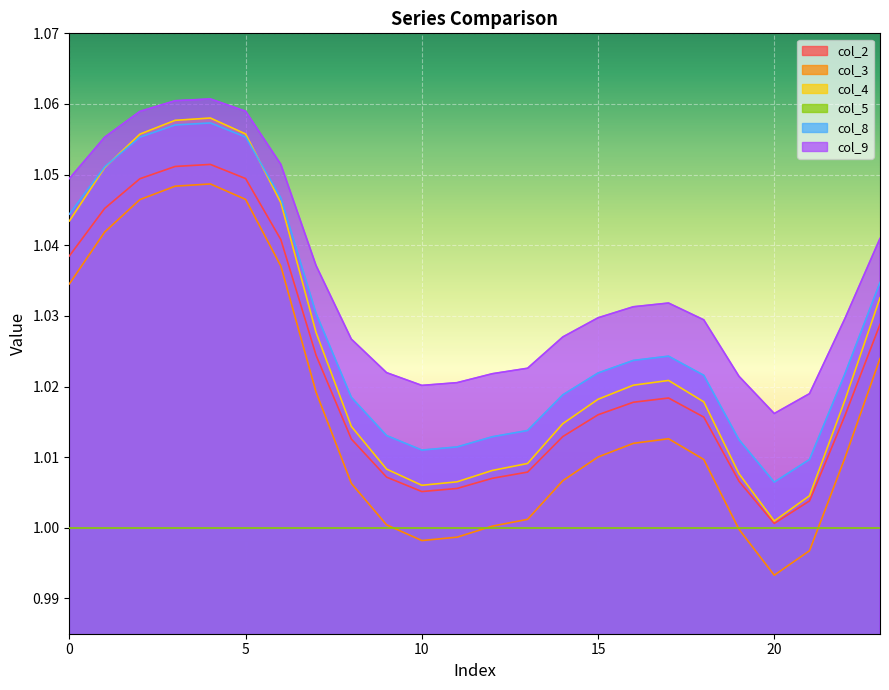

Does the chart display data point markers on the line(s)?

No